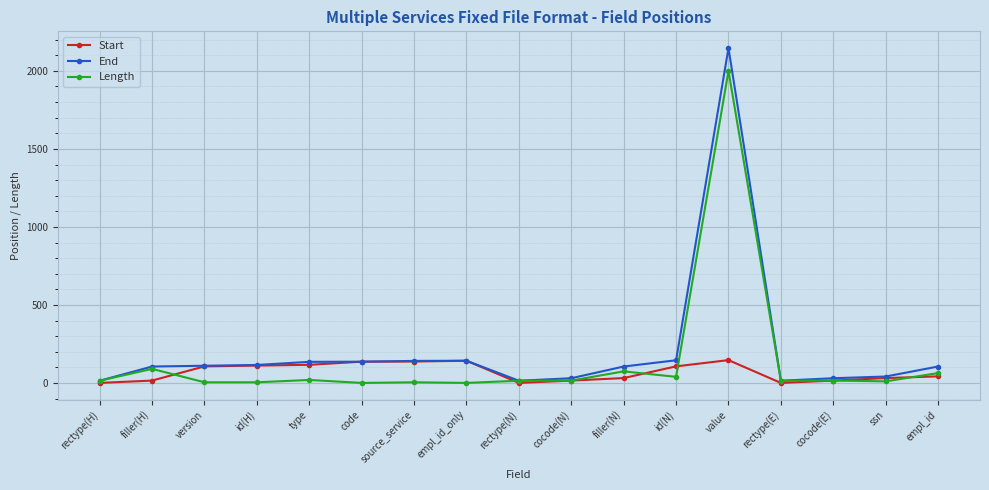

Does the chart have visible grid lines?

Yes